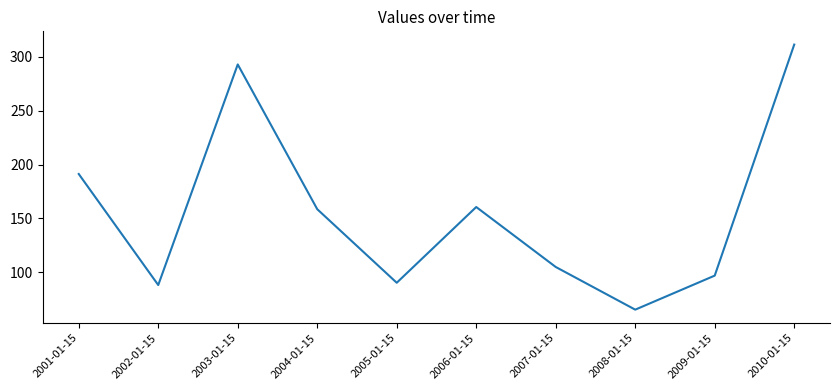

What is the change in value from 2003-01-15 to 2004-01-15?

-134.6